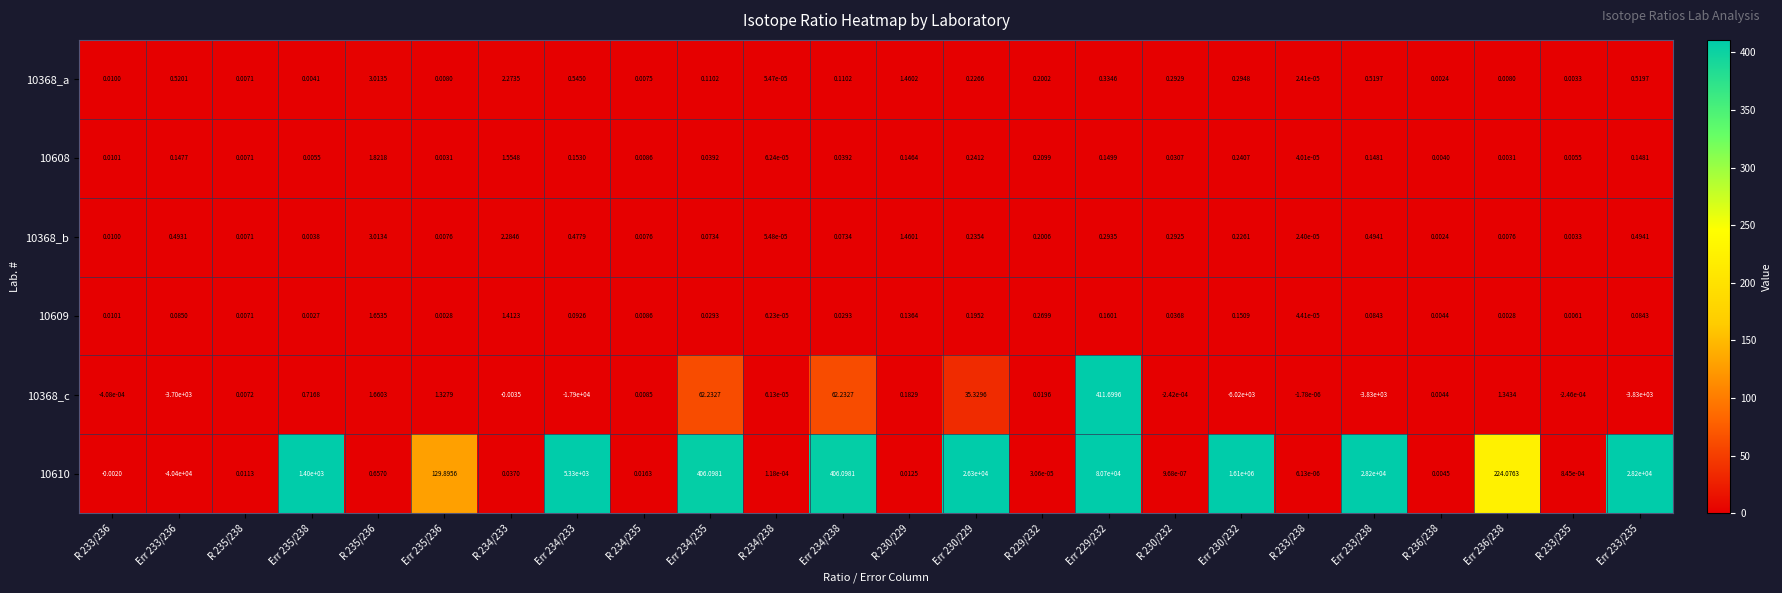

Is the value of 10368_a at Err 229/232 greater than the value of 10368_c at R 234/235?

Yes